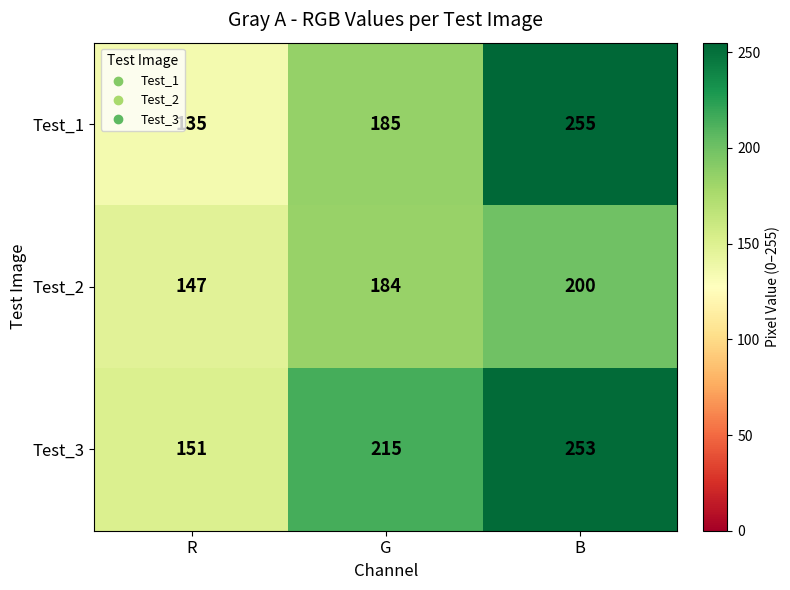

List the series in order of their overall mean, lowest first.

Test_2, Test_1, Test_3